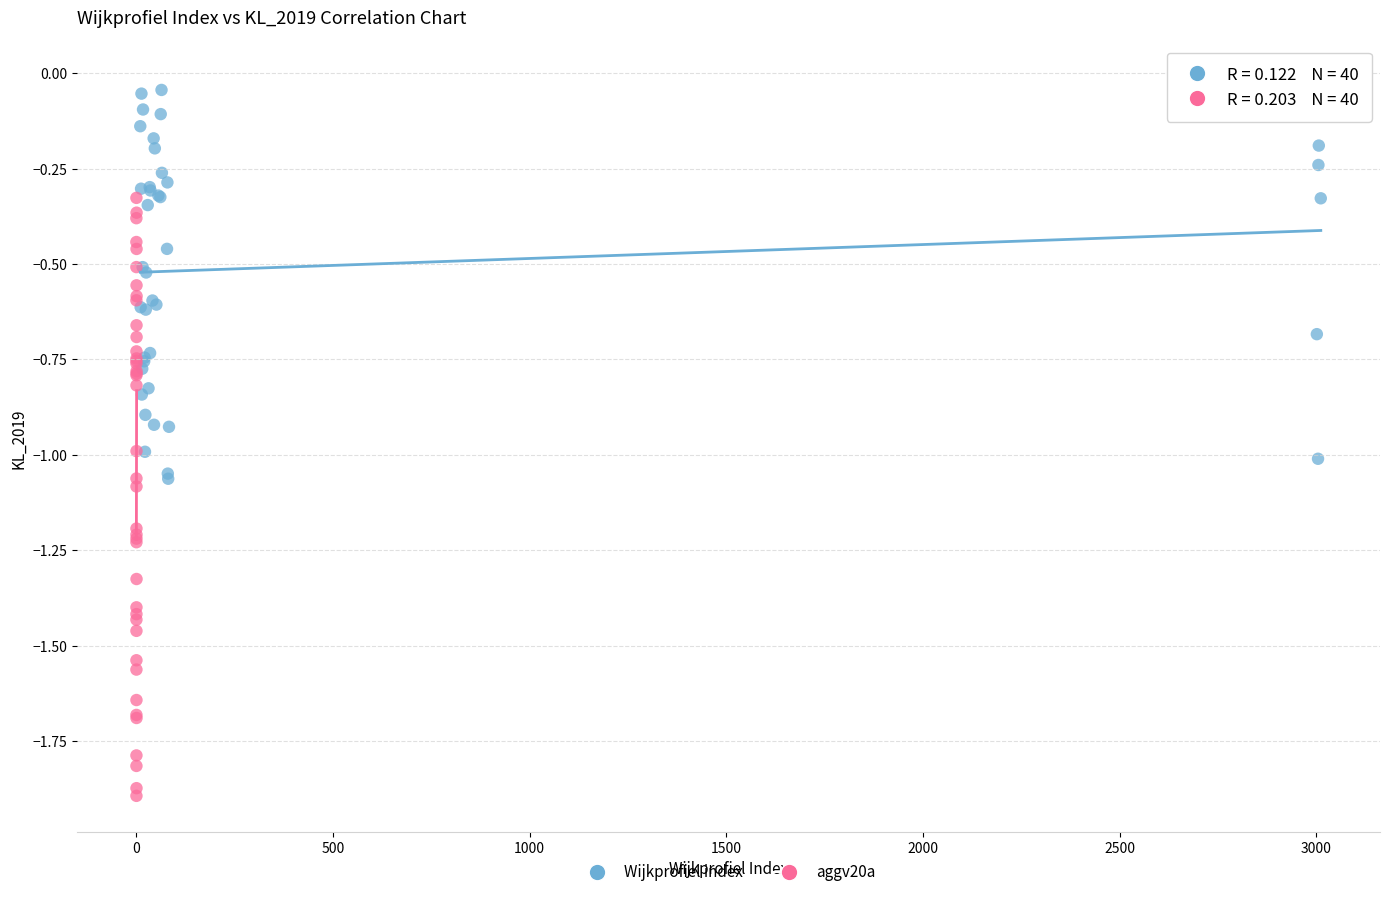

Which series has the widest spread of Y values?

aggv20a